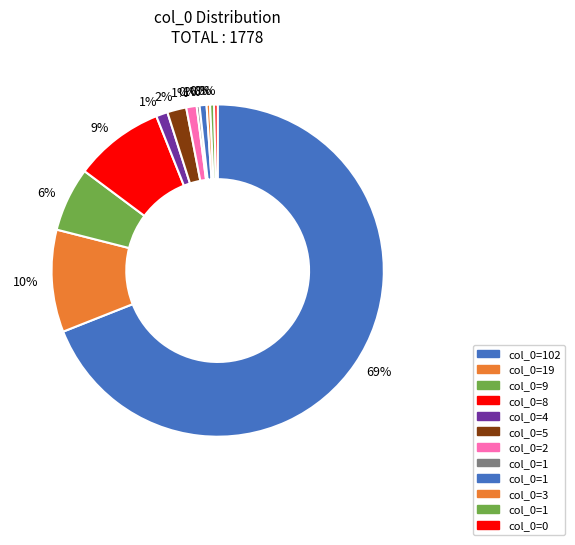

How many slices are in this pie chart?

12